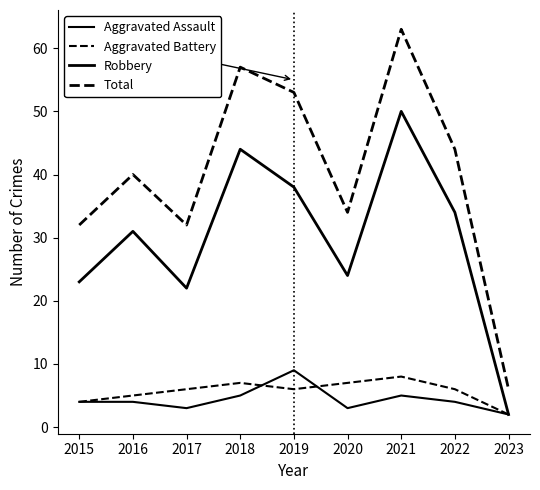

True or false: Robbery and Aggravated Battery intersect in this chart.

False